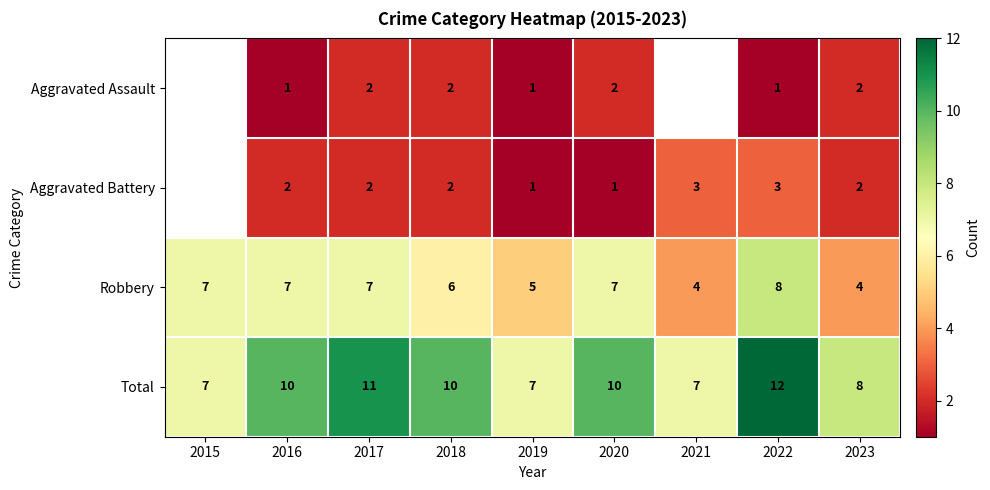

Is the value of Aggravated Assault at 2017 greater than the value of Robbery at 2015?

No